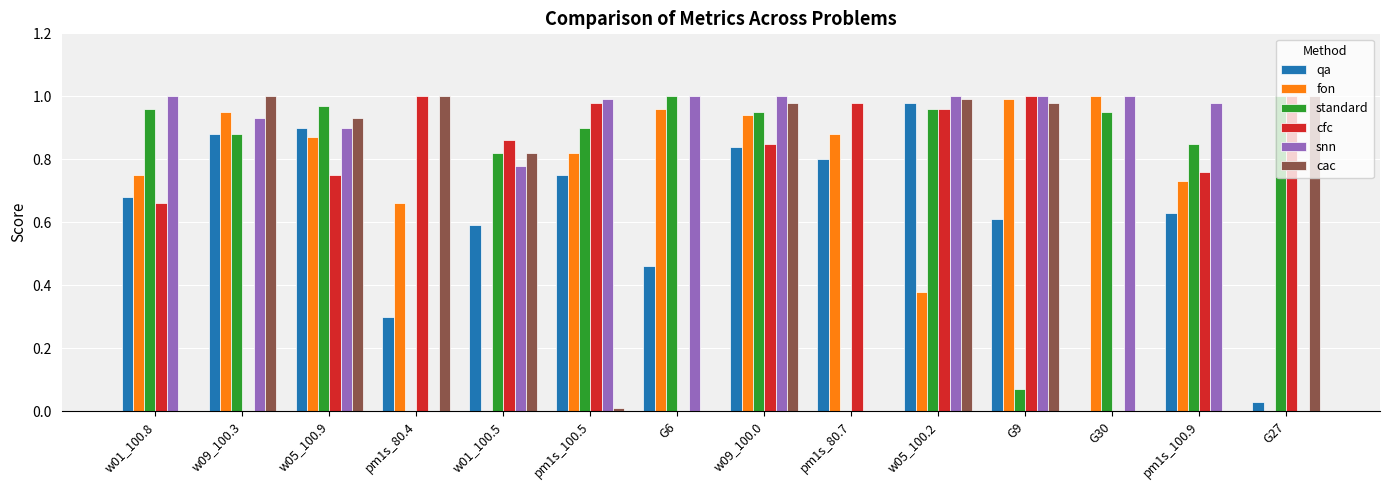

True or false: cac has a value of 1.0 at w05_100.2.

True